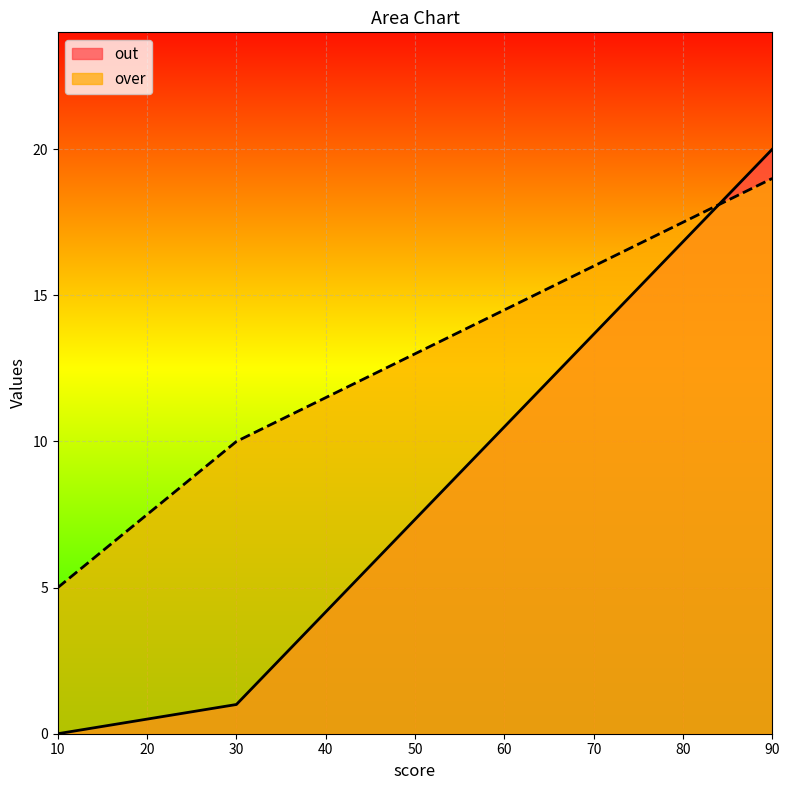

How many categories are shown in the chart?

3